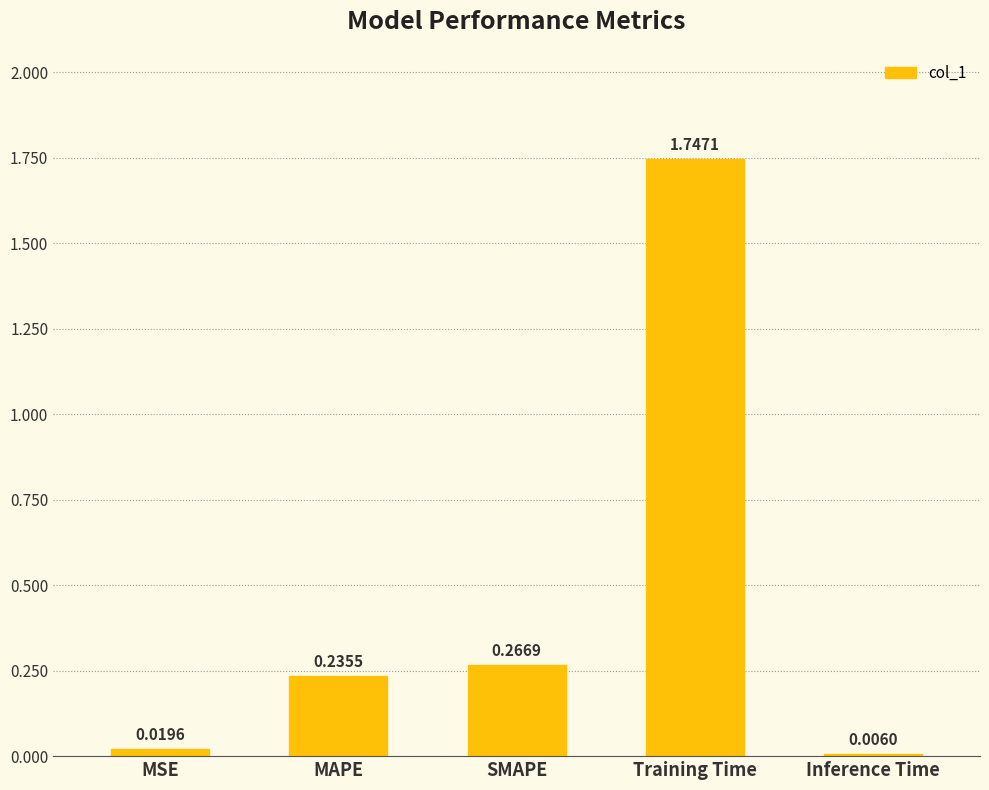

At which category does the chart reach its peak across all series?

Training Time